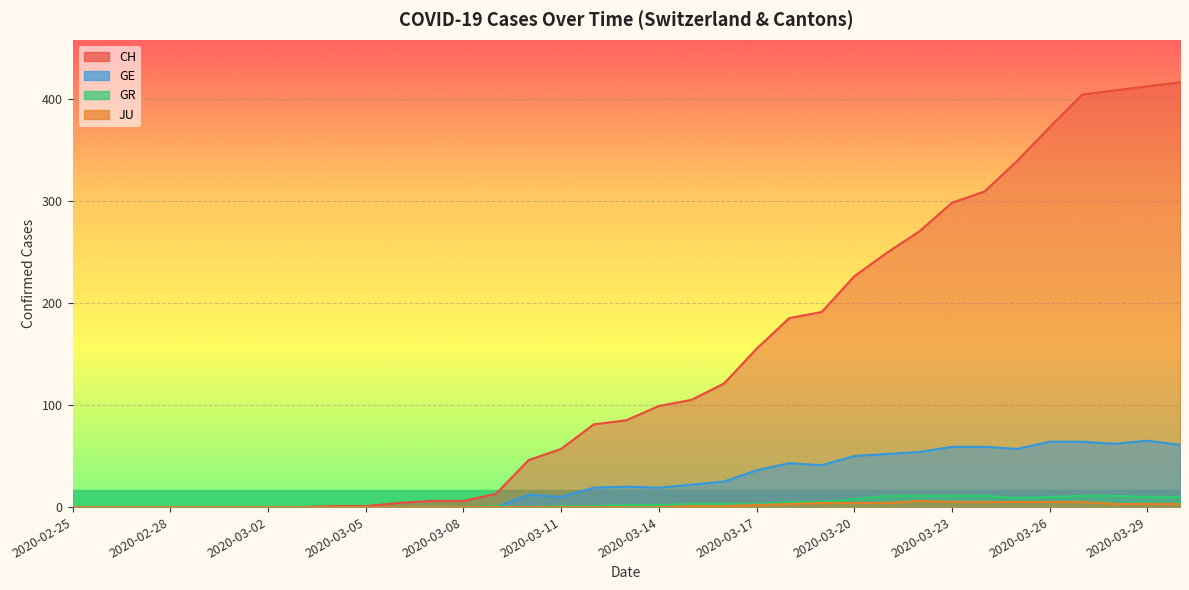

What is the maximum value shown in the chart?

416